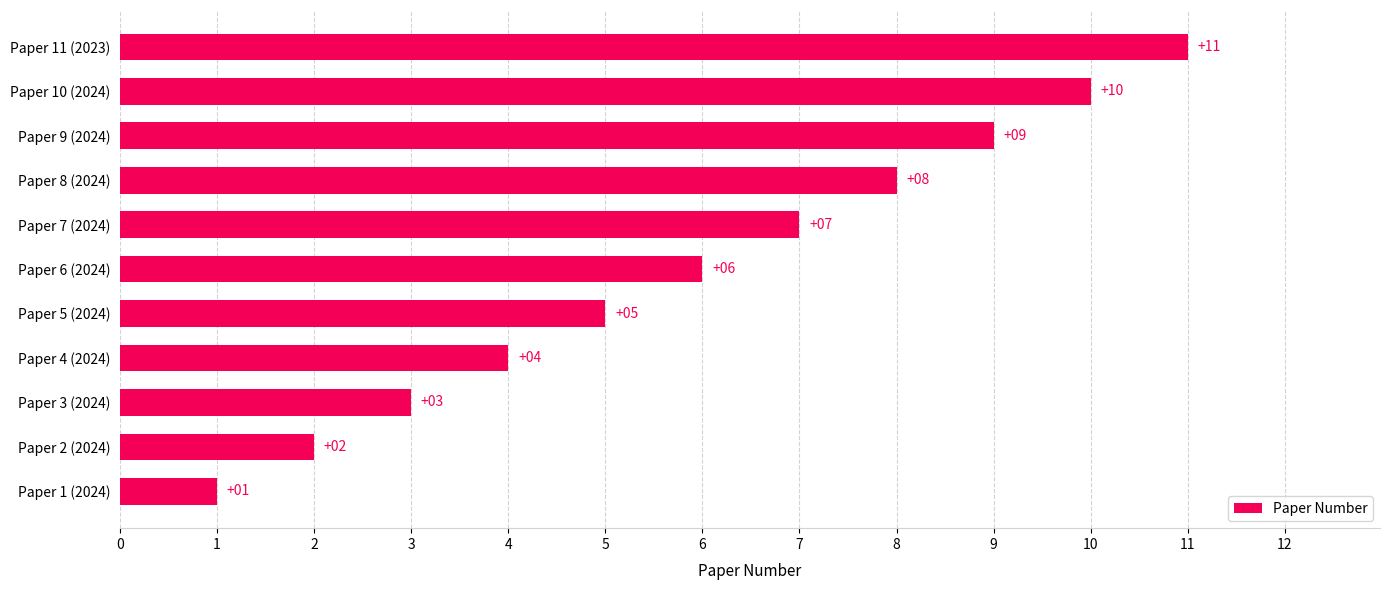

Rank the categories by value from highest to lowest.

Paper 11 (2023), Paper 10 (2024), Paper 9 (2024), Paper 8 (2024), Paper 7 (2024), Paper 6 (2024), Paper 5 (2024), Paper 4 (2024), Paper 3 (2024), Paper 2 (2024), Paper 1 (2024)